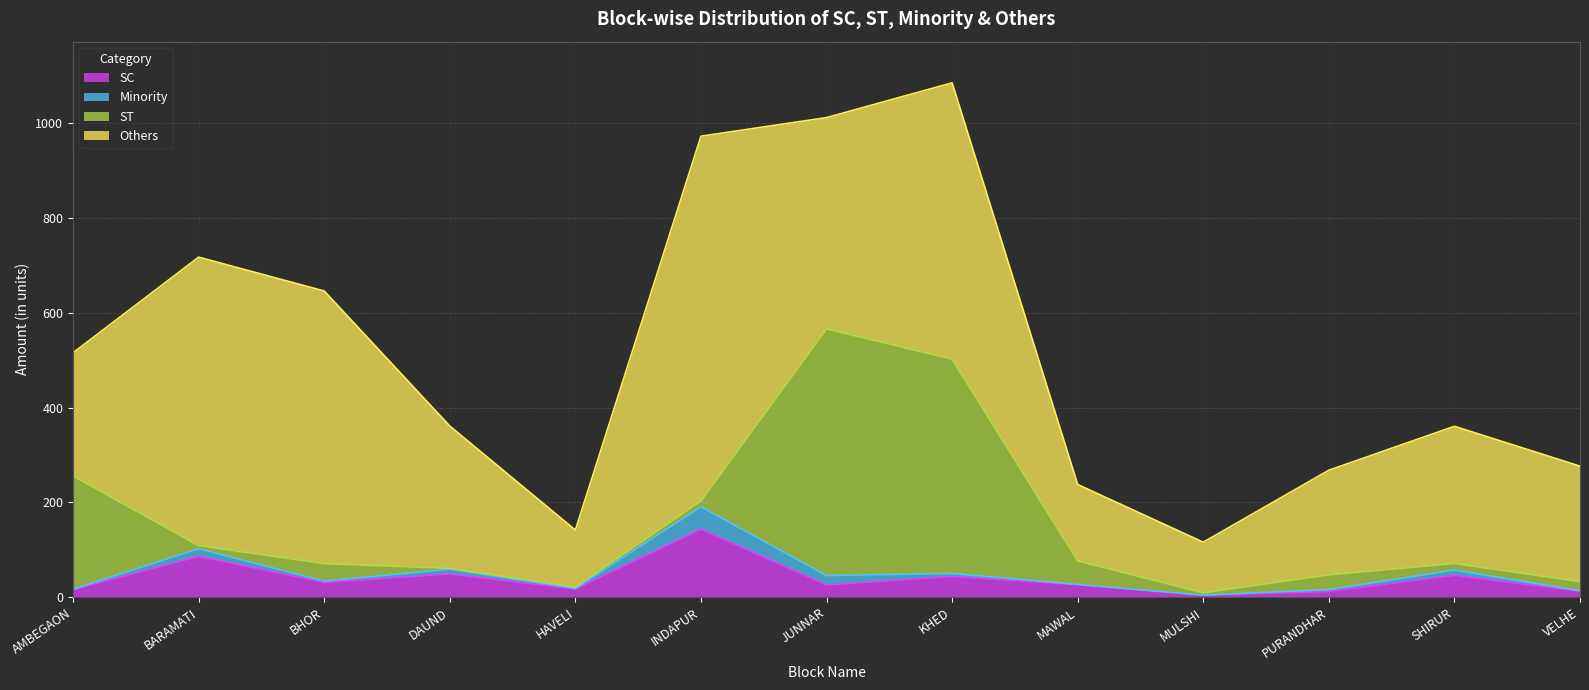

Is the value of Others at MULSHI greater than the value of Minority at VELHE?

Yes